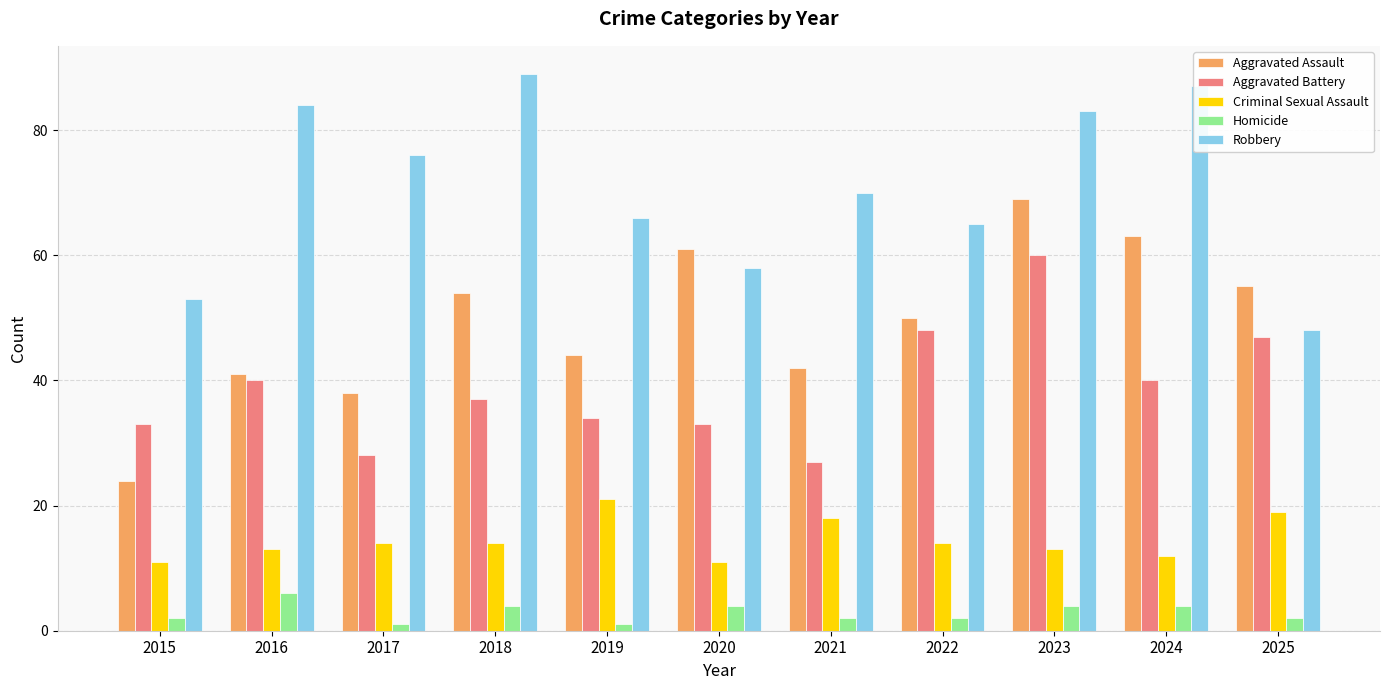

How many values in the Aggravated Assault series are below 50?

5